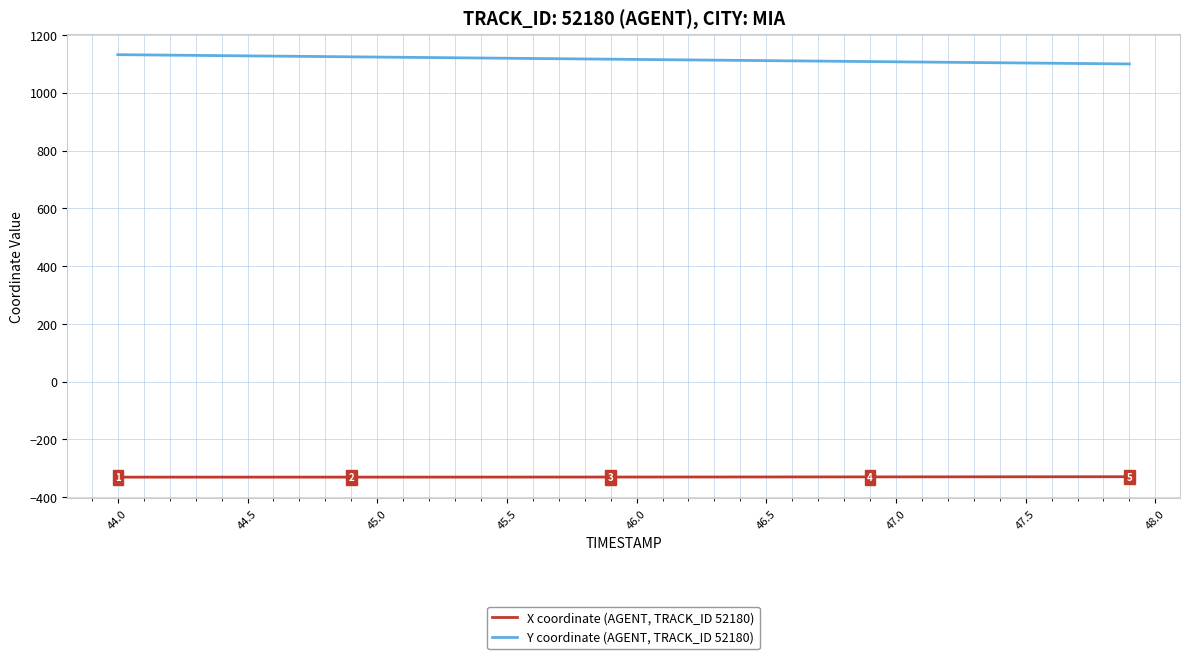

Rank the series by their maximum value, from highest to lowest.

Y coordinate (AGENT, TRACK_ID 52180), X coordinate (AGENT, TRACK_ID 52180)